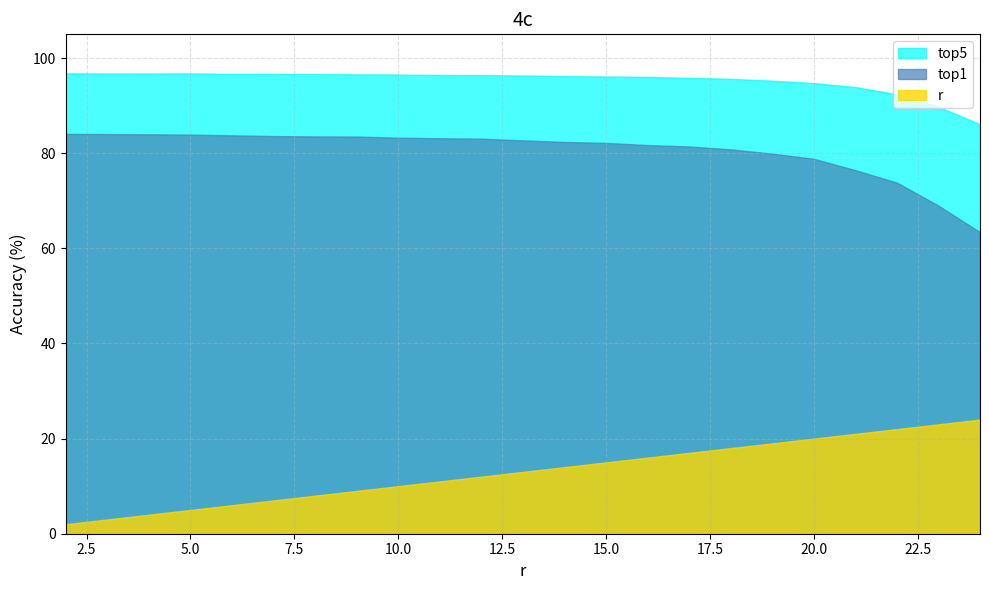

True or false: top5 and r cross at least once.

False